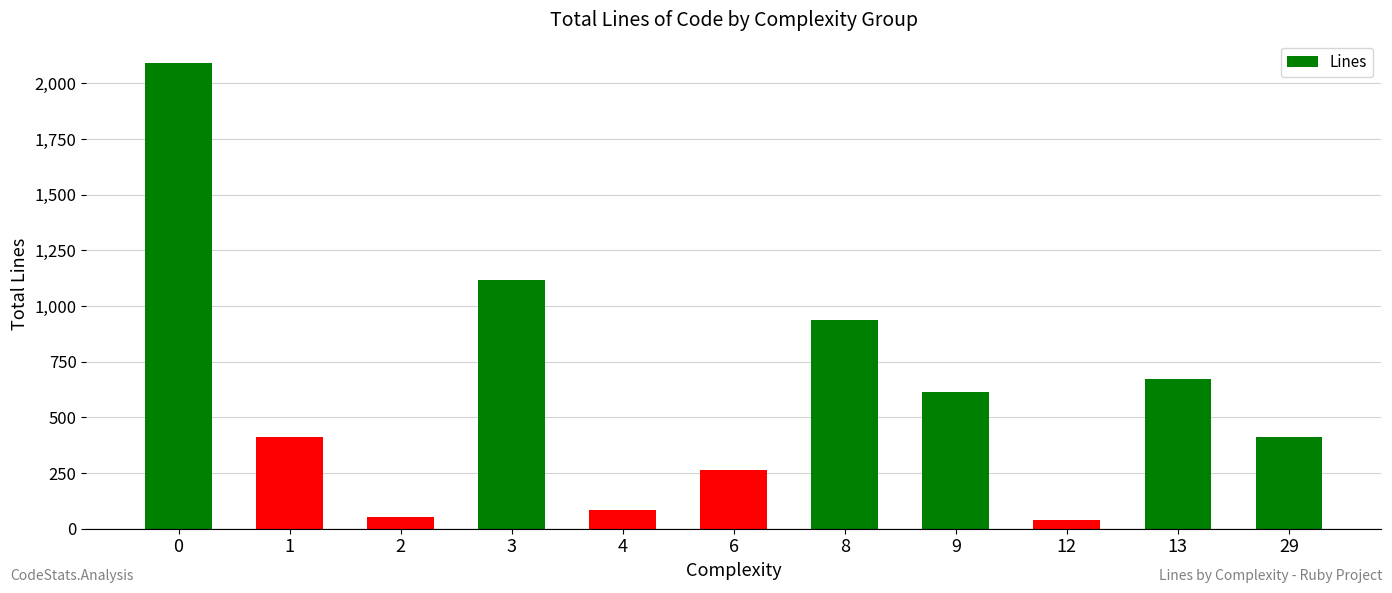

What is the maximum value shown in the chart?

2091